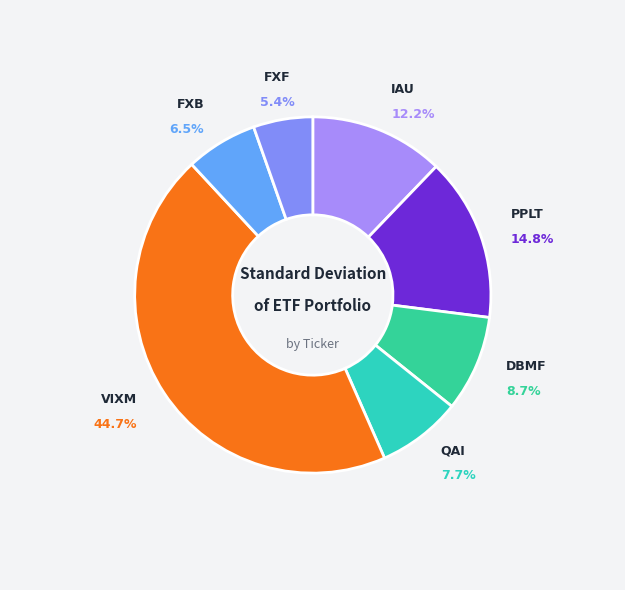

Rank the categories by value from highest to lowest.

VIXM, PPLT, IAU, DBMF, QAI, FXB, FXF